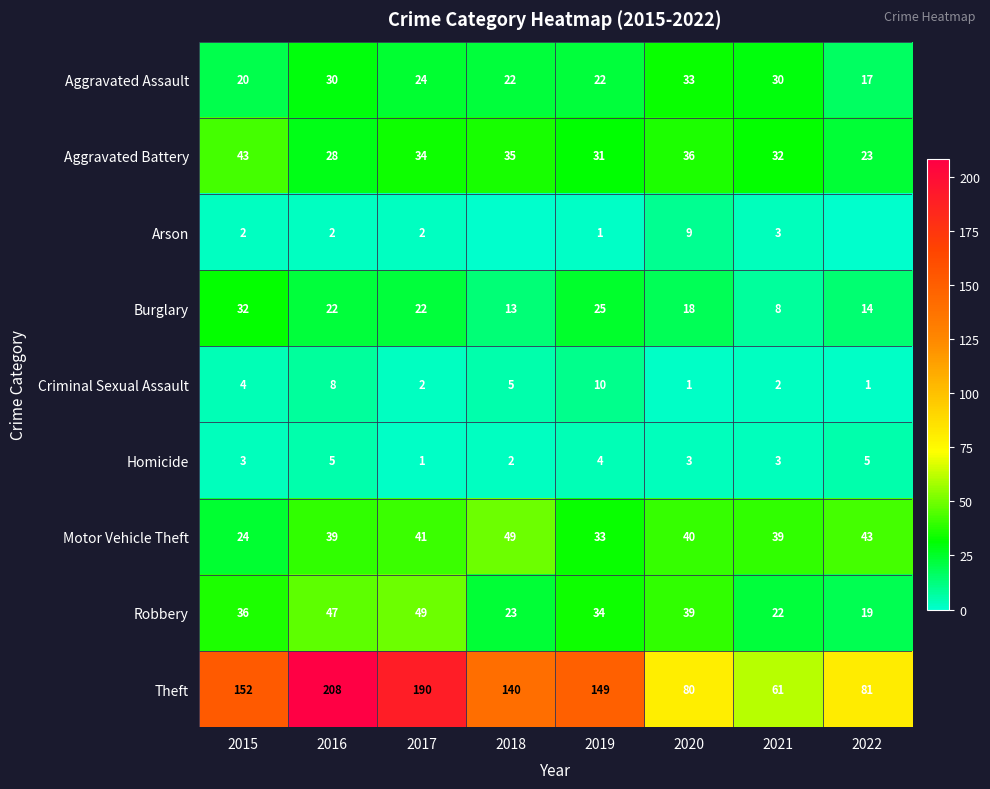

How many data points does each series have?

8